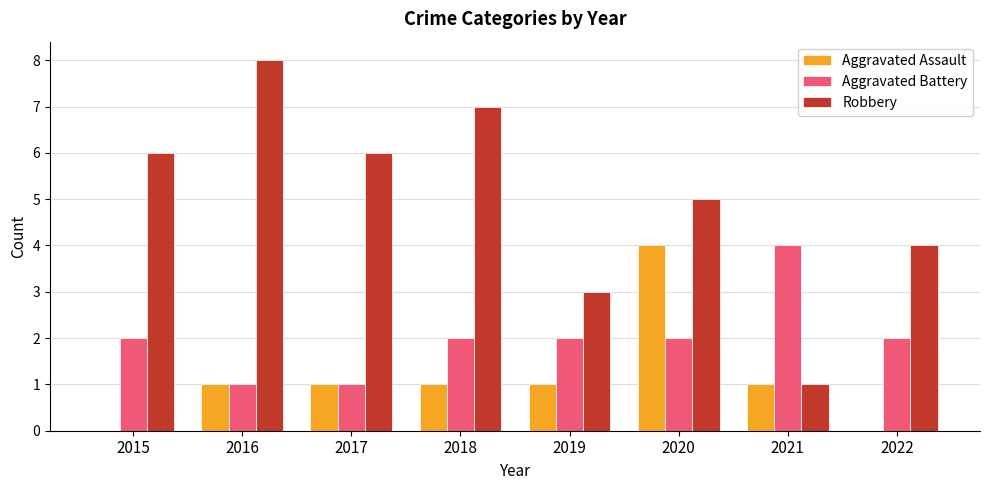

How many data points does each series have?

8